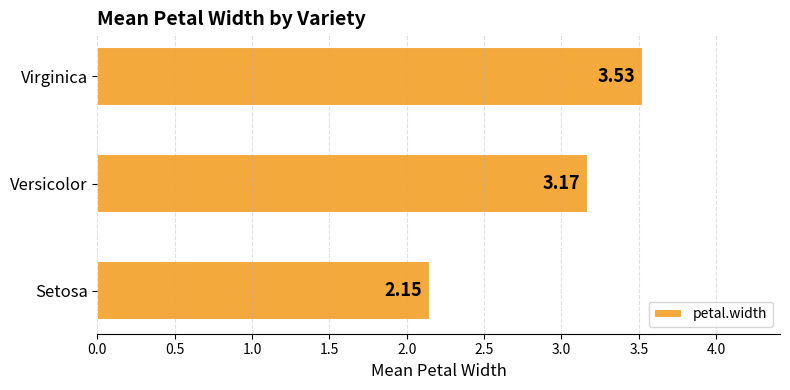

What is the sum of the values at Setosa and Versicolor?

5.3